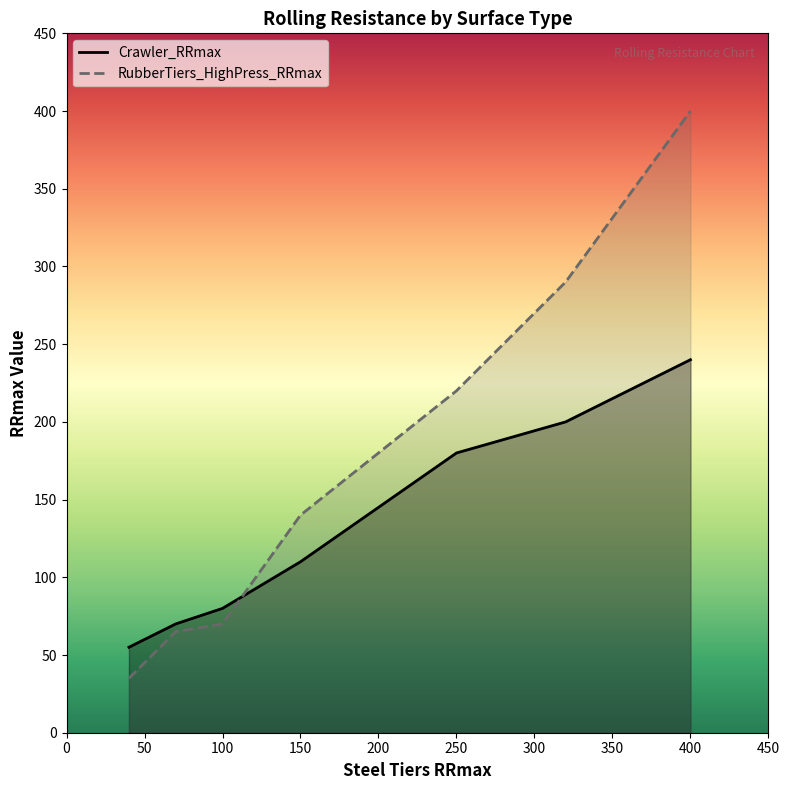

What is the maximum value for Crawler_RRmax?

240